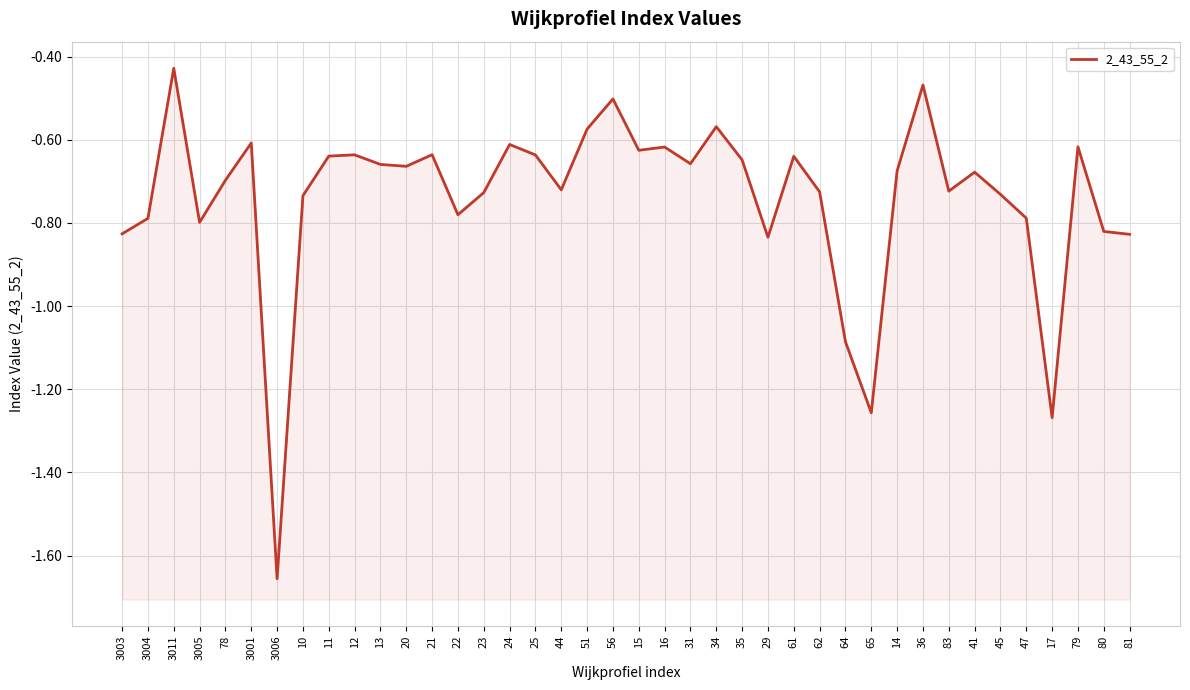

At which category does the chart reach its peak across all series?

3011